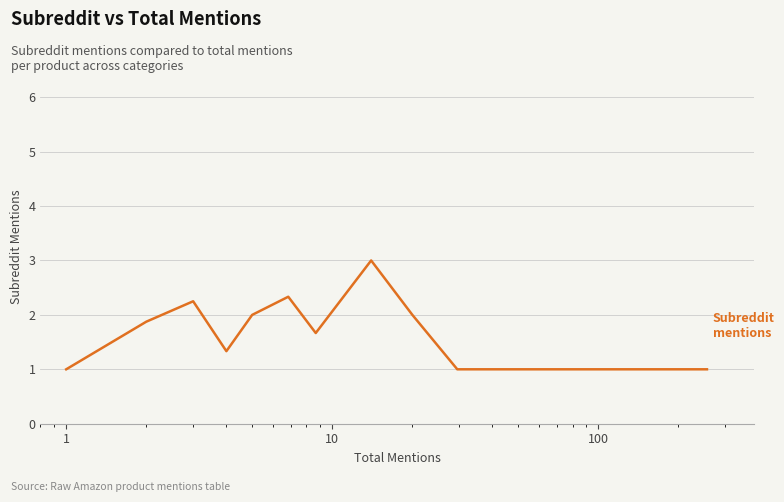

What is the smallest value displayed?

1.0